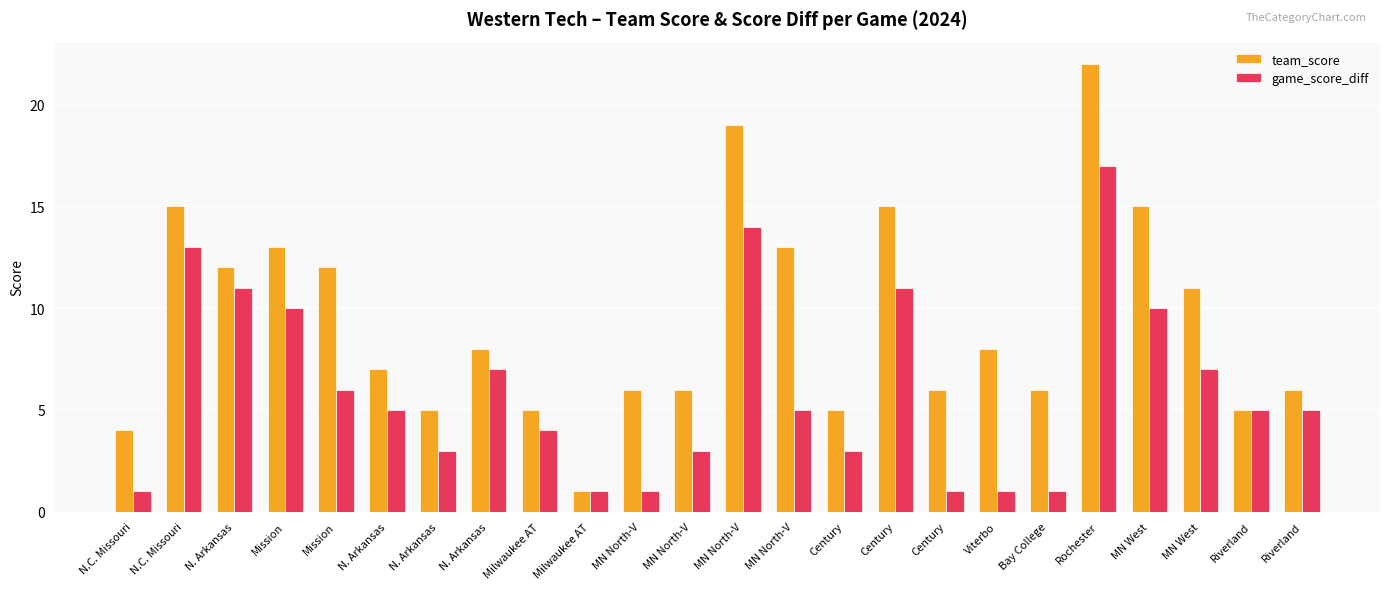

What is the sum of the game_score_diff values at Century and Riverland?

8